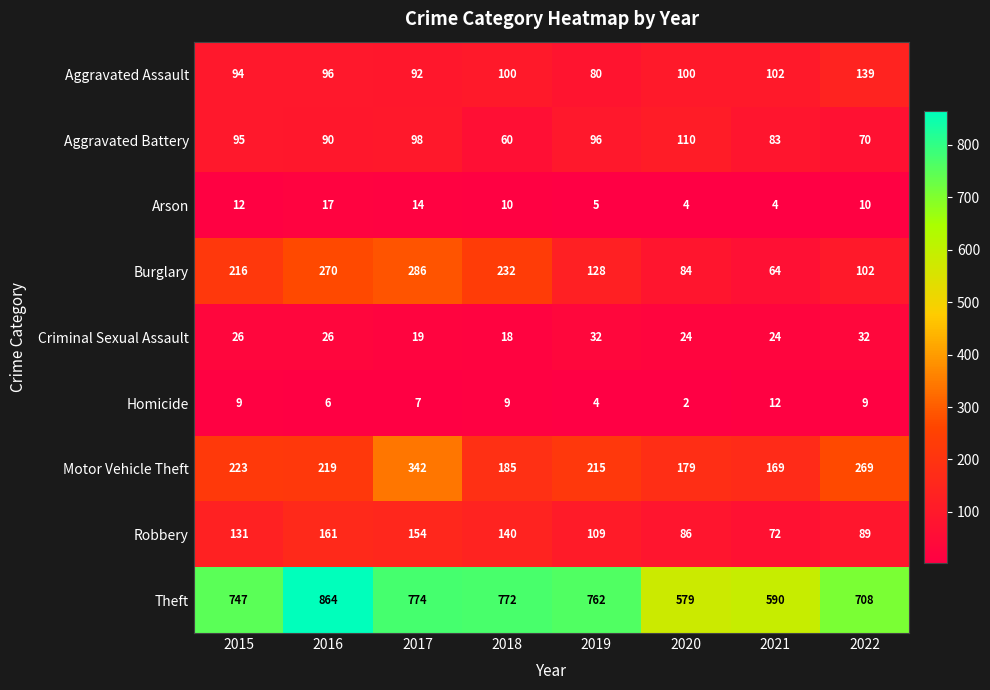

True or false: Criminal Sexual Assault has a value of 18 at 2018.

True